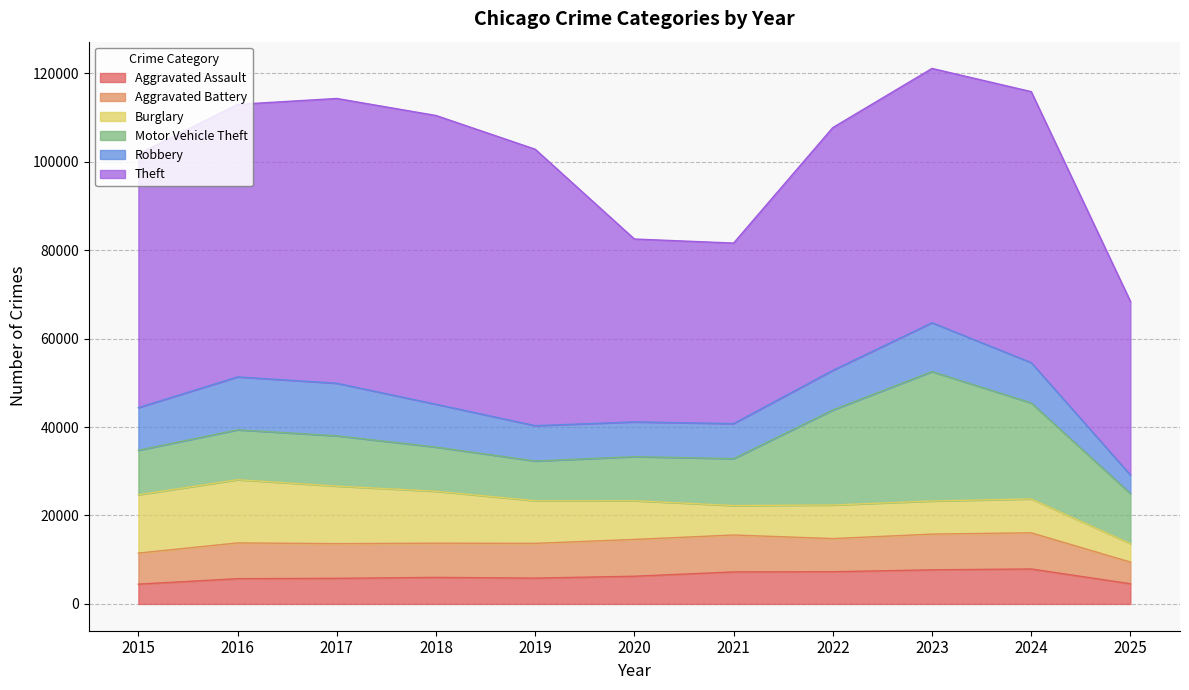

The Robbery series shows 4181 at 2025. True or false?

True